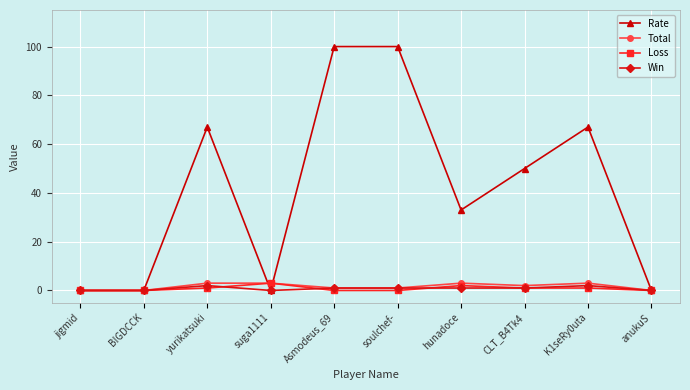

Which series has the largest range (max minus min)?

Rate